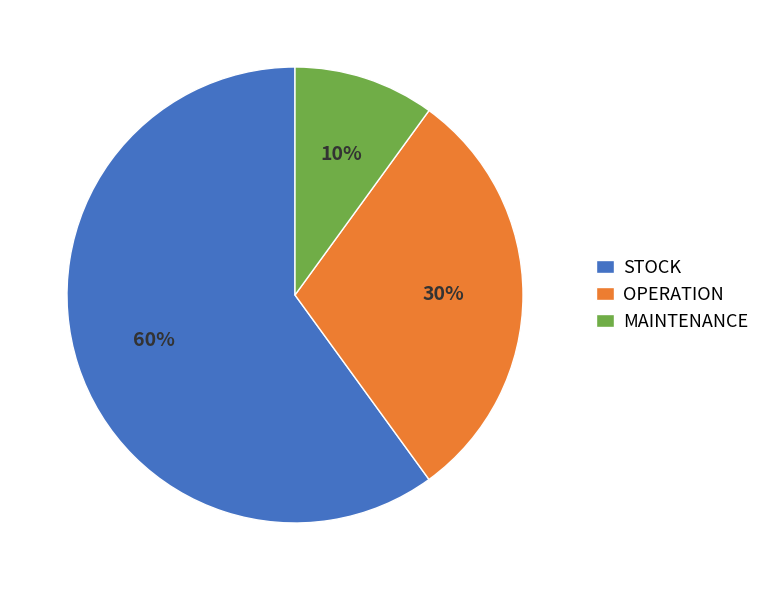

Between OPERATION and MAINTENANCE, which is larger?

OPERATION